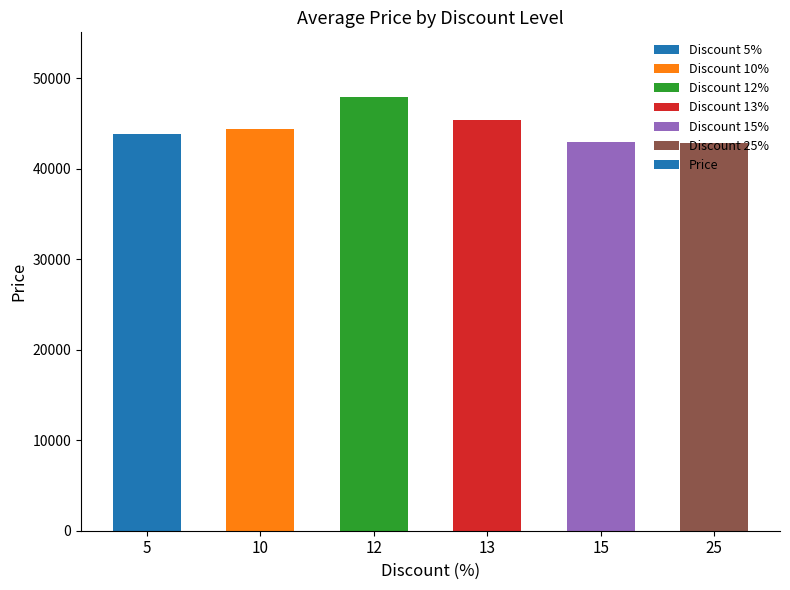

Is it true that the value at 10 is 23389?

False